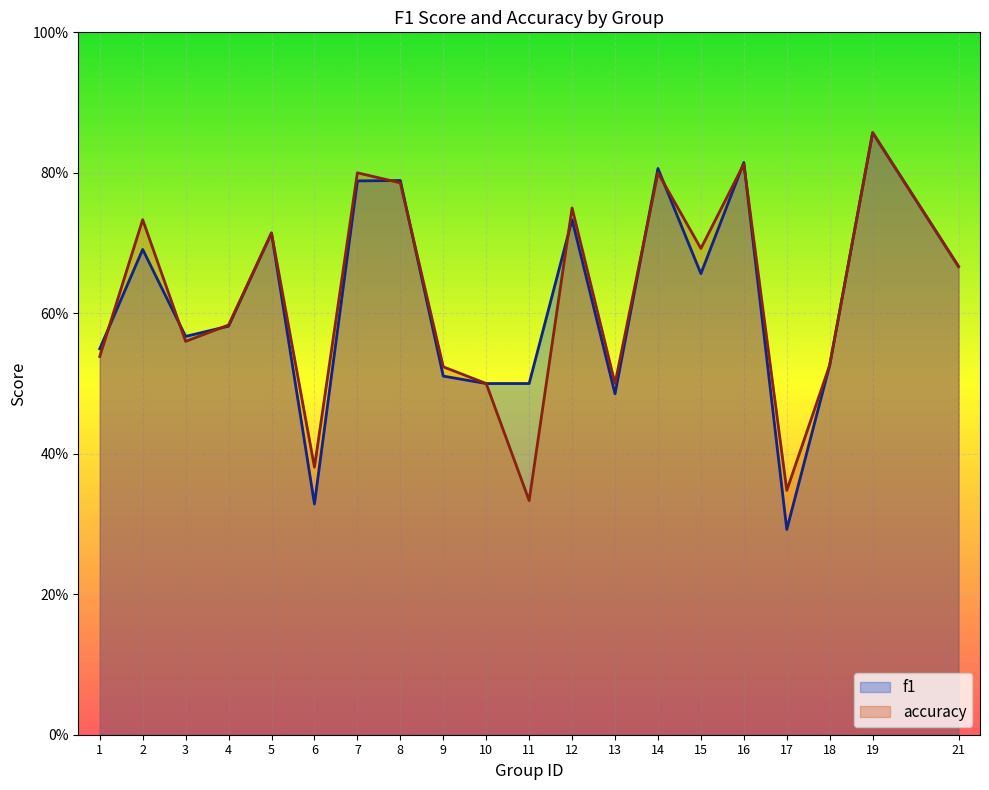

In f1, how many points are lower than both neighbors (excluding endpoints)?

5